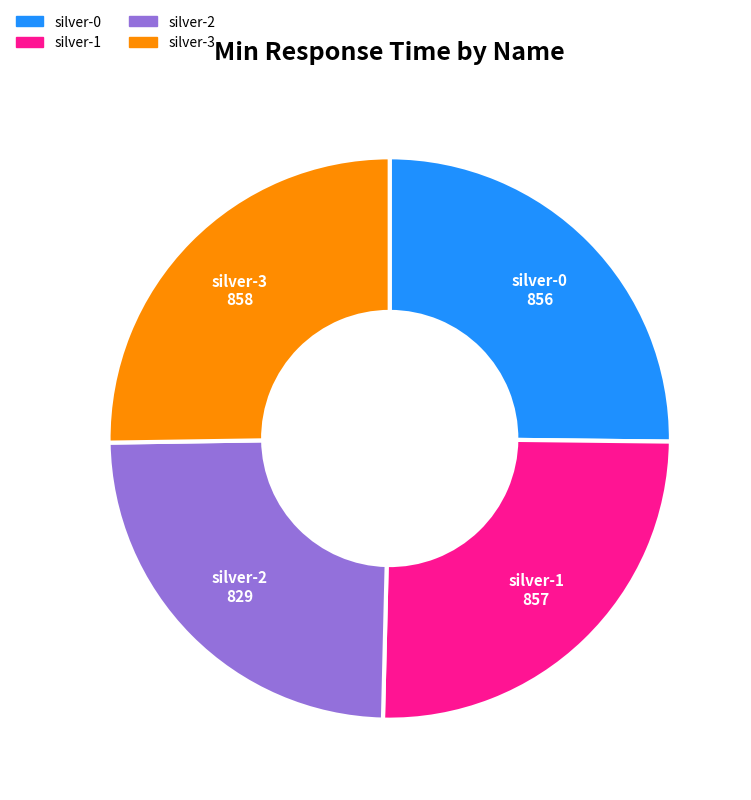

The silver-3 slice represents 25% of the pie. True or false?

True